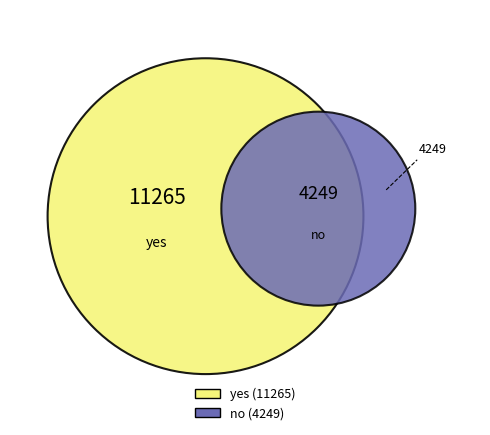

To the nearest percent, what is the difference between the yes and no slice percentages?

45%